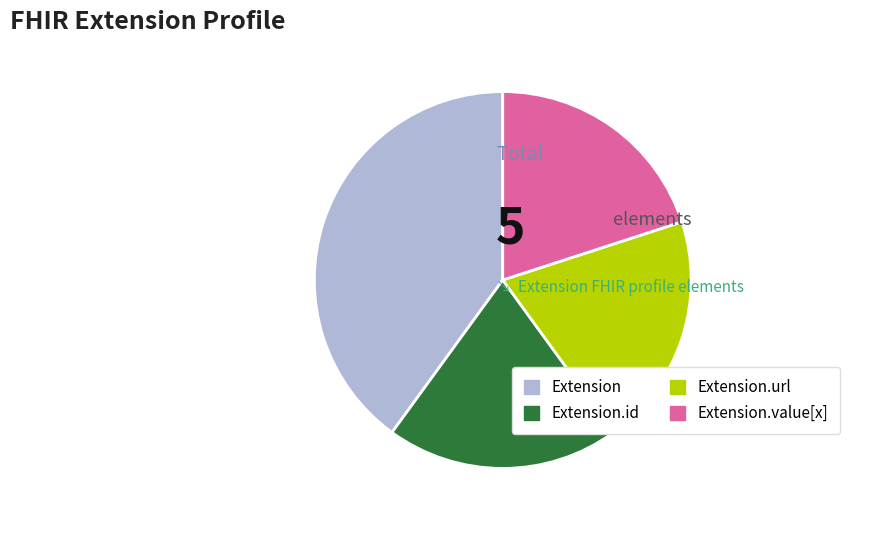

Which slice is the largest?

Extension